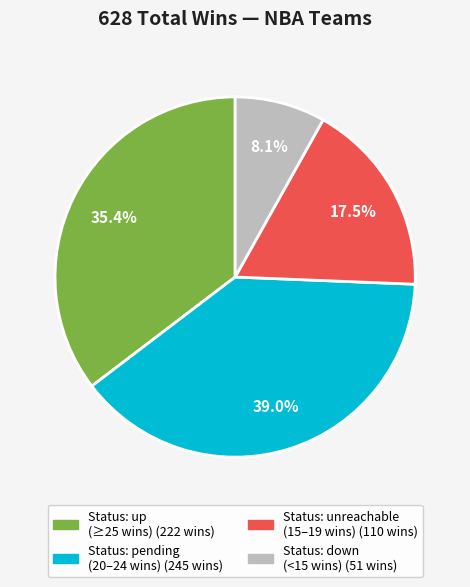

Does any single category account for the majority?

No